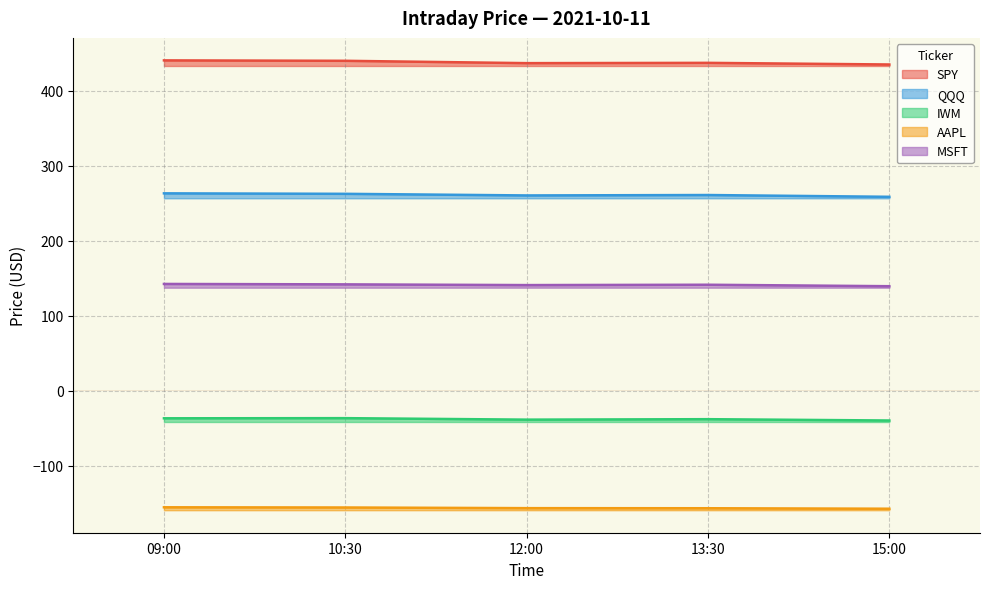

How many distinct data groups are displayed?

5